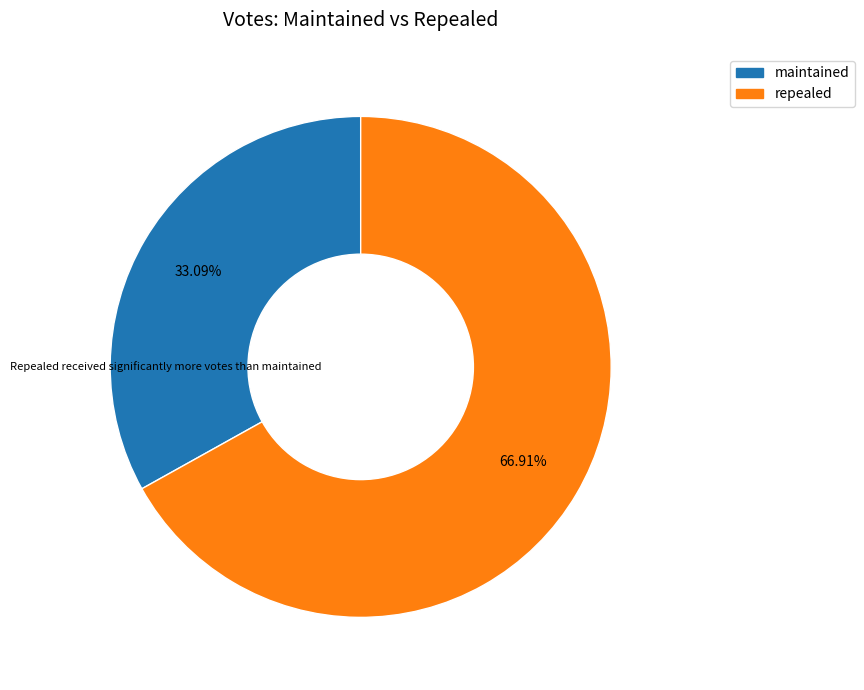

The maintained slice represents 42% of the pie. True or false?

False